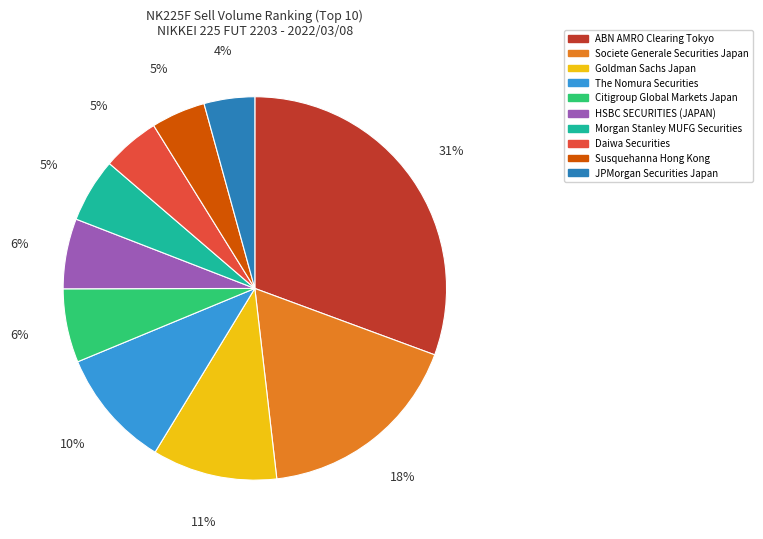

Which category has the biggest portion of the pie?

ABN AMRO Clearing Tokyo